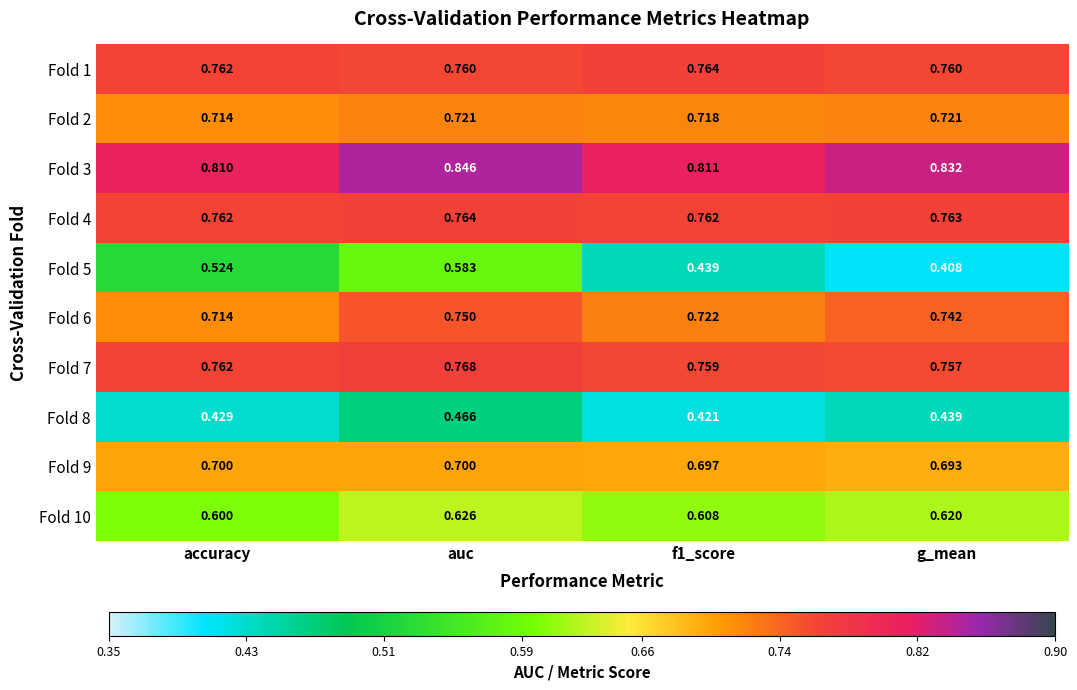

How many data points does each series have?

4